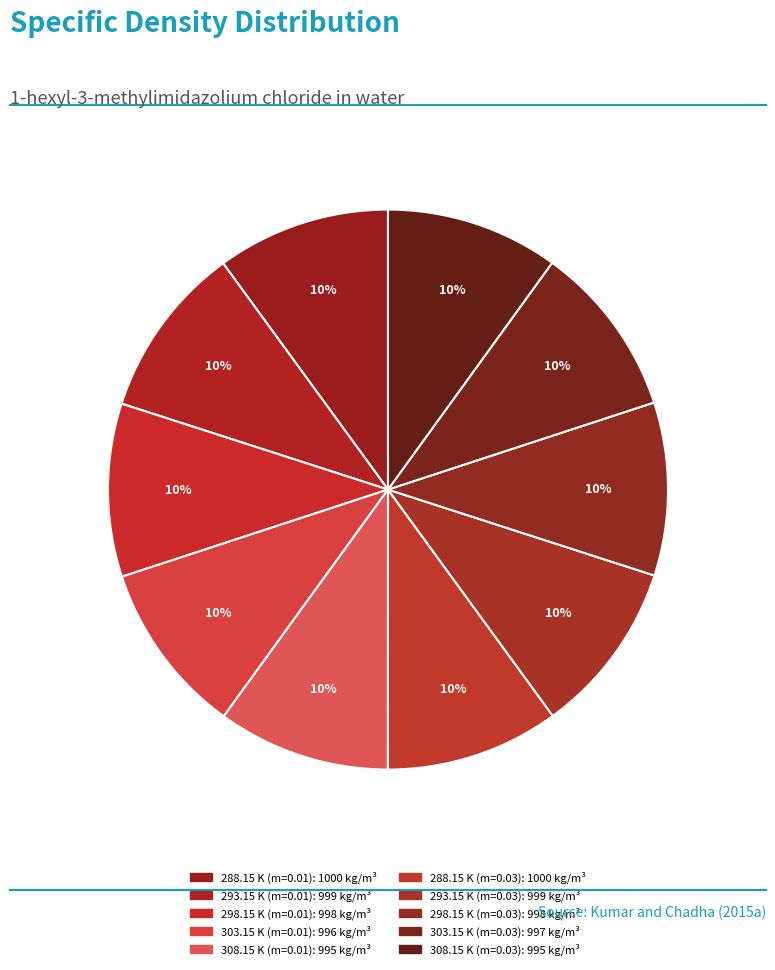

Is 298.15 K (m=0.03) the majority of the pie?

No